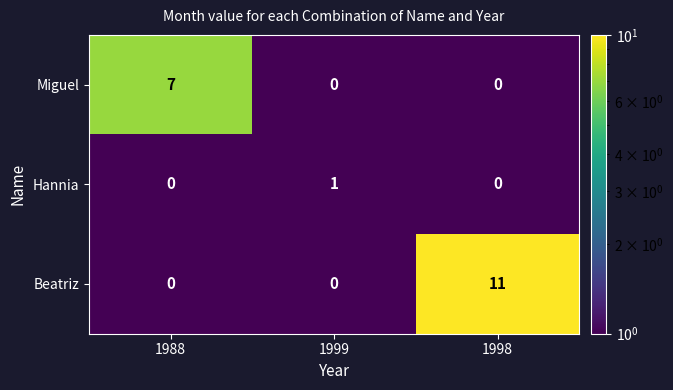

What is the greatest value displayed?

11